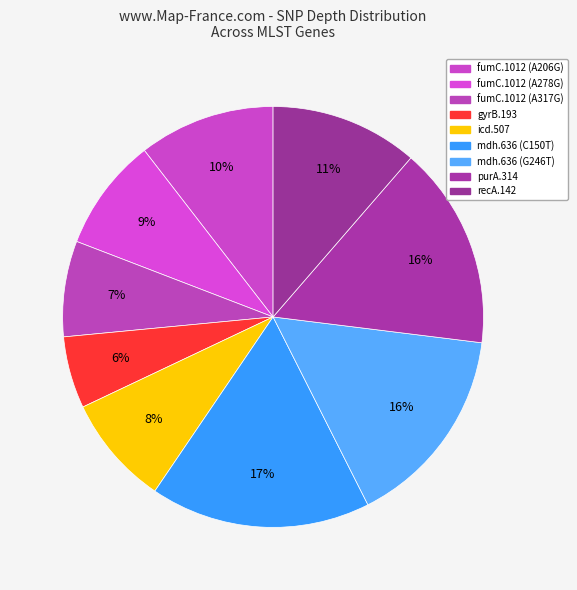

Count the number of slices in the pie.

9